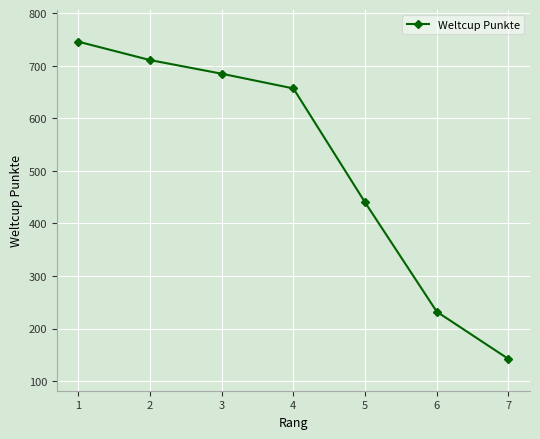

How many lines are shown in the chart?

1